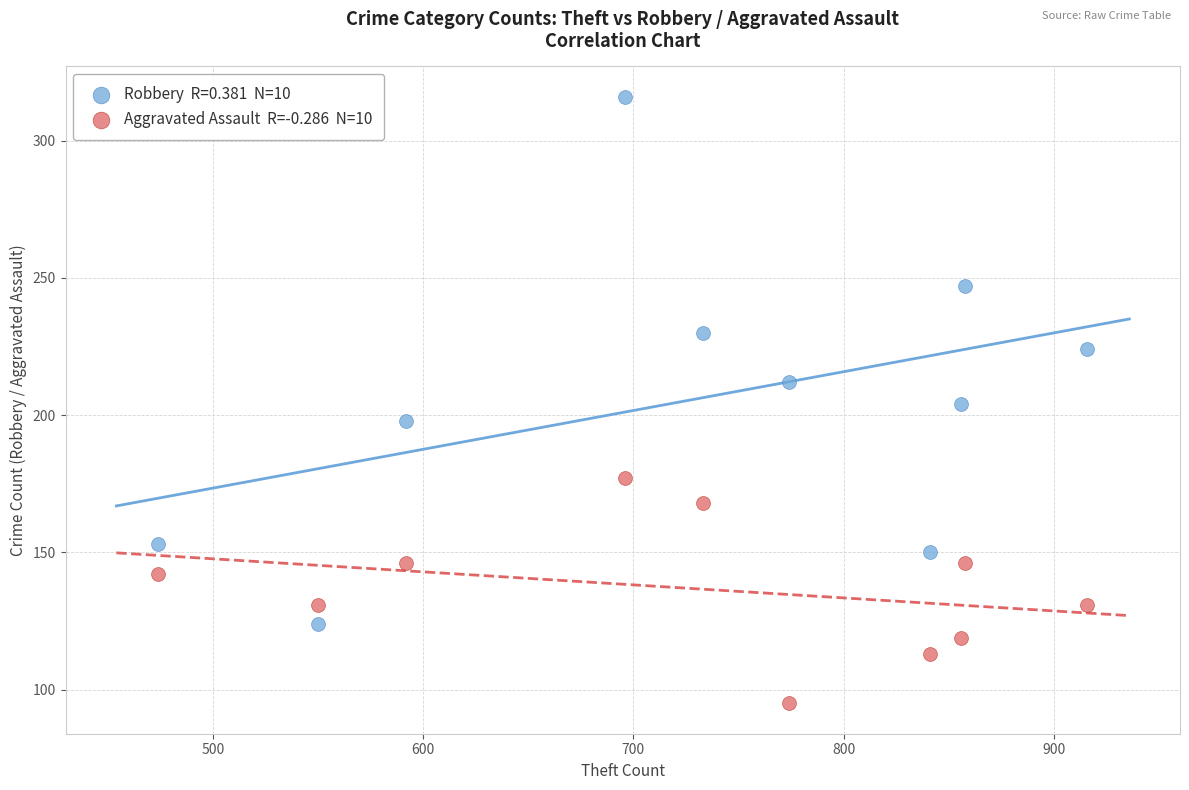

Across all data points, what is the range of X values (max minus min)?

442